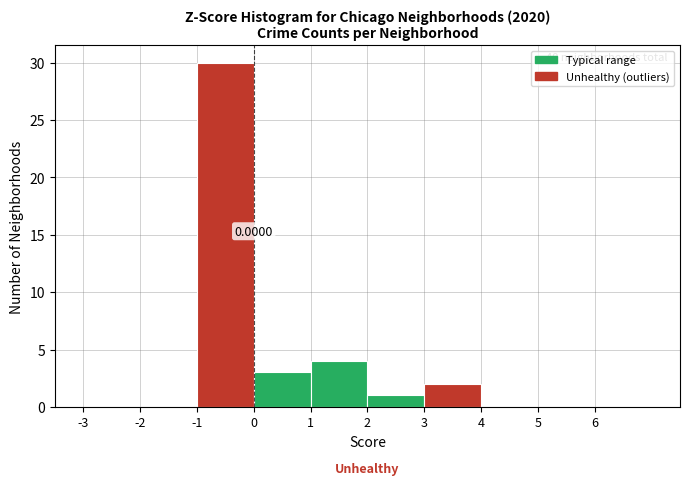

Over which range of the x-axis is the bar tallest?

-1 to 0